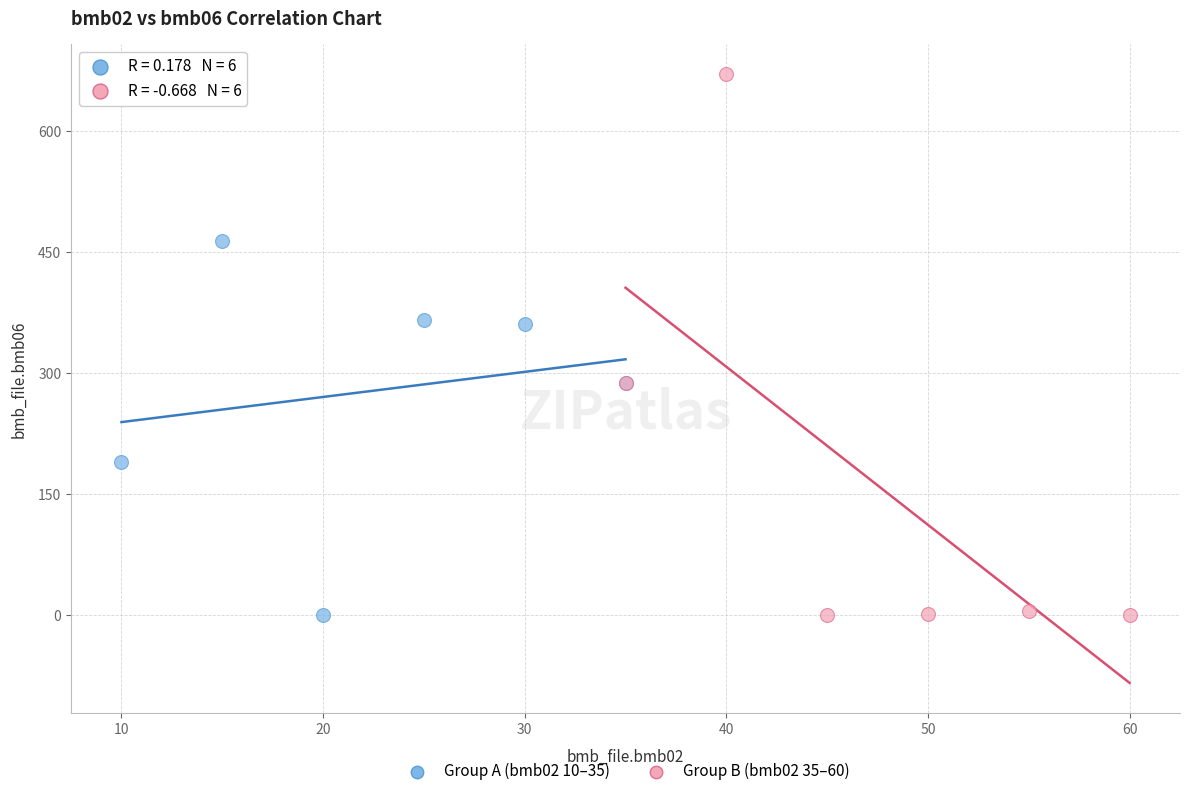

Which series reaches the maximum Y coordinate?

Group B (bmb02 35–60)